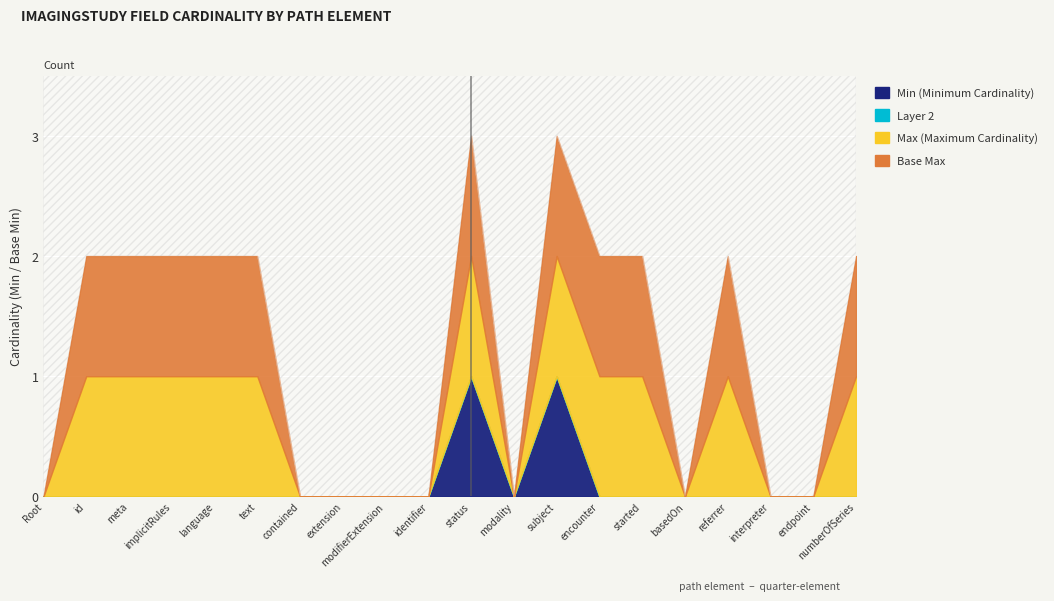

At how many categories does at least one series exceed 0?

11